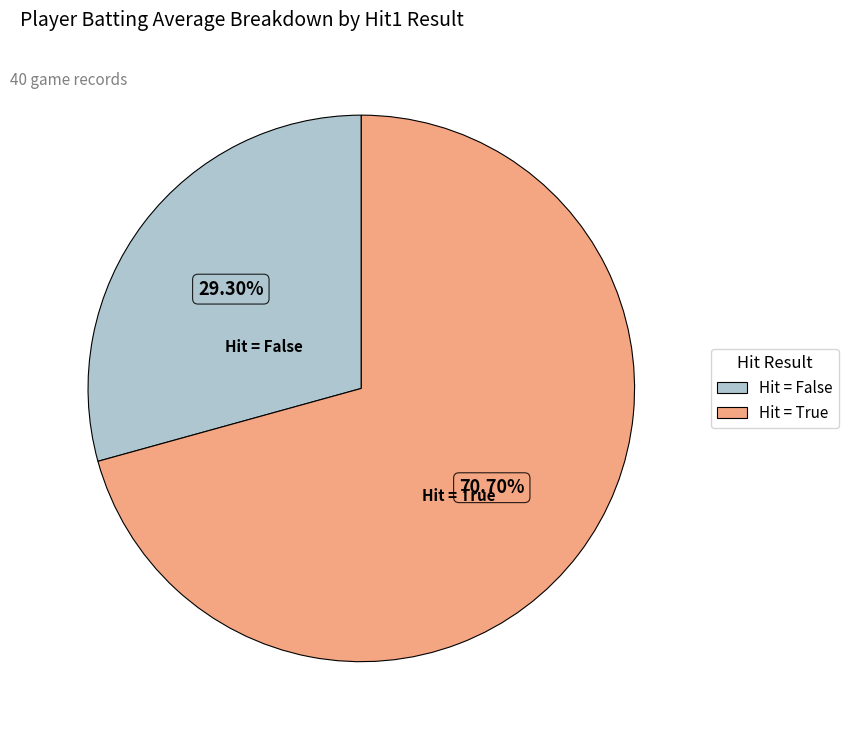

Does any single category account for the majority?

Yes